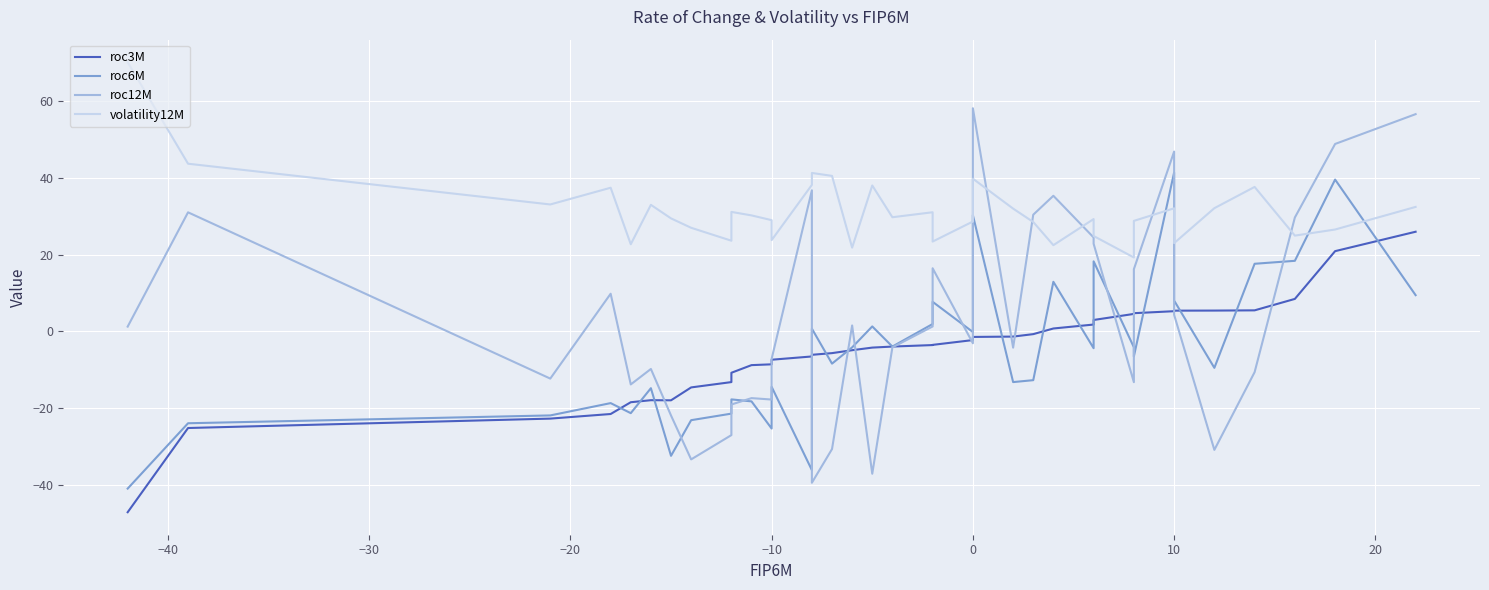

How many data points in roc3M are above -3?

16